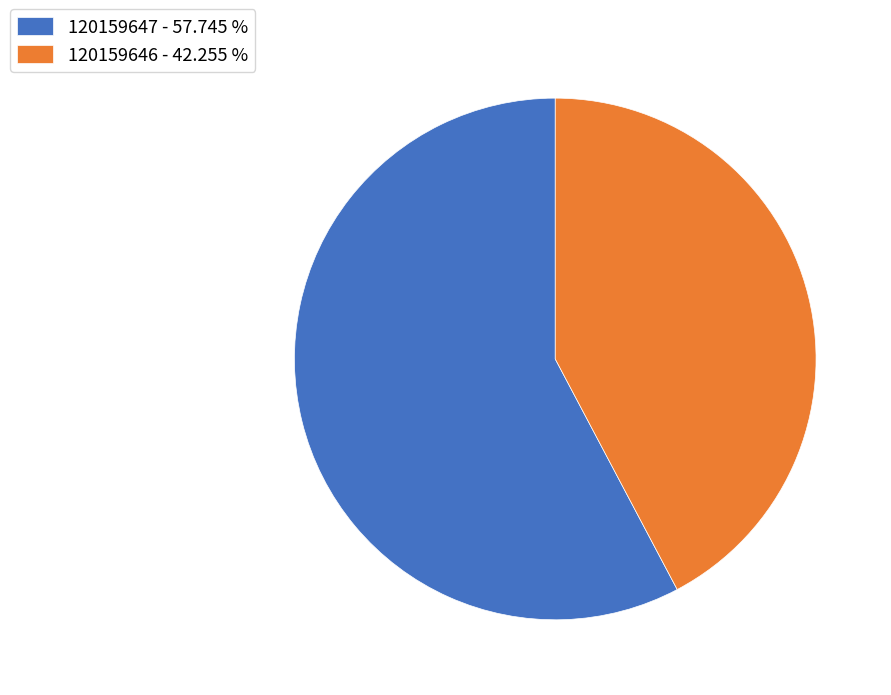

Between 120159646 and 120159647, which is larger?

120159647